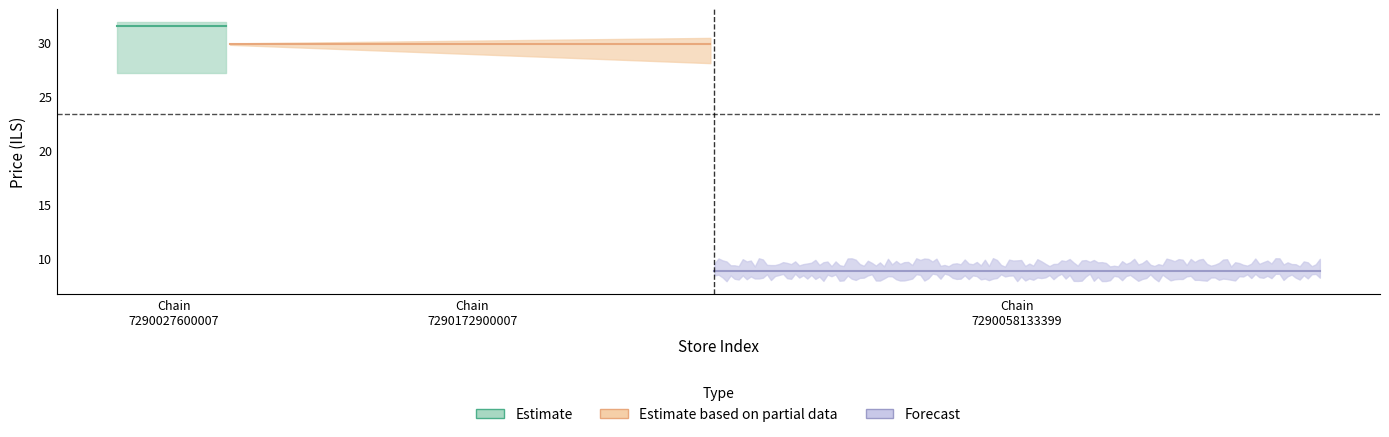

How many data points does each series have?

14